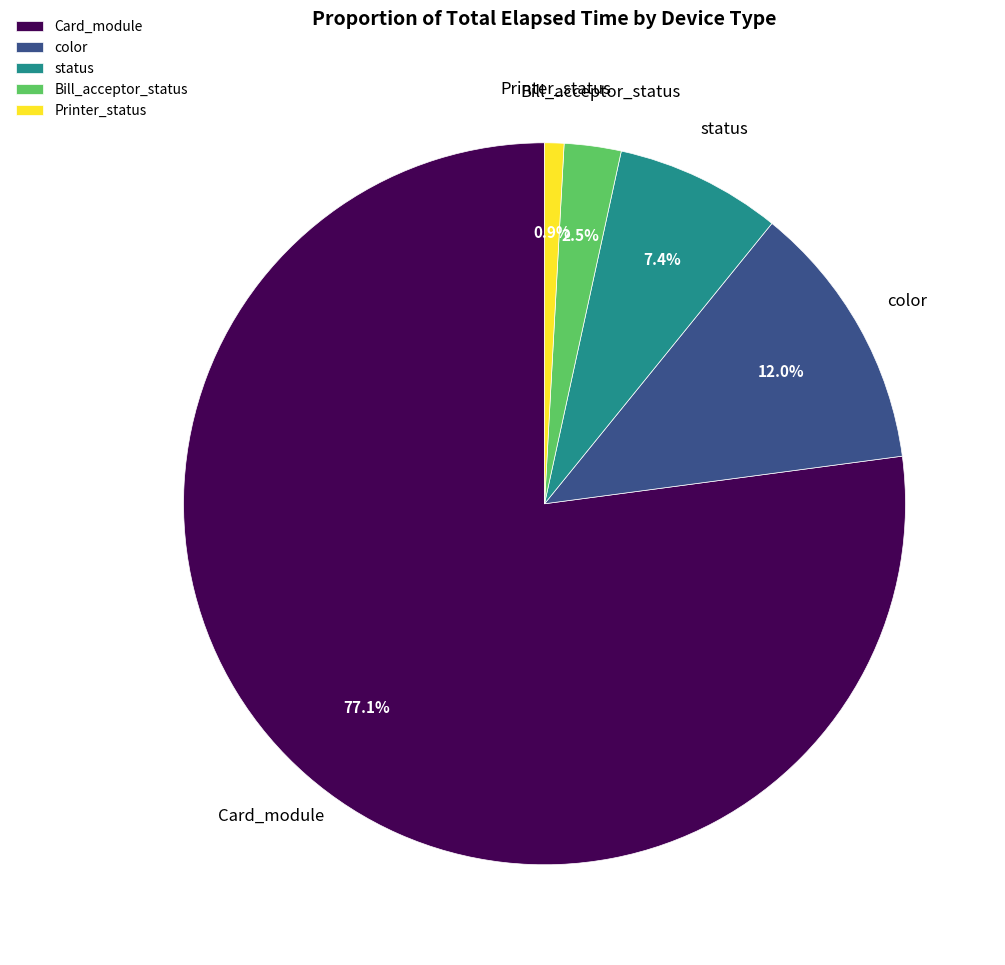

Rank the categories by value from lowest to highest.

Printer_status, Bill_acceptor_status, status, color, Card_module